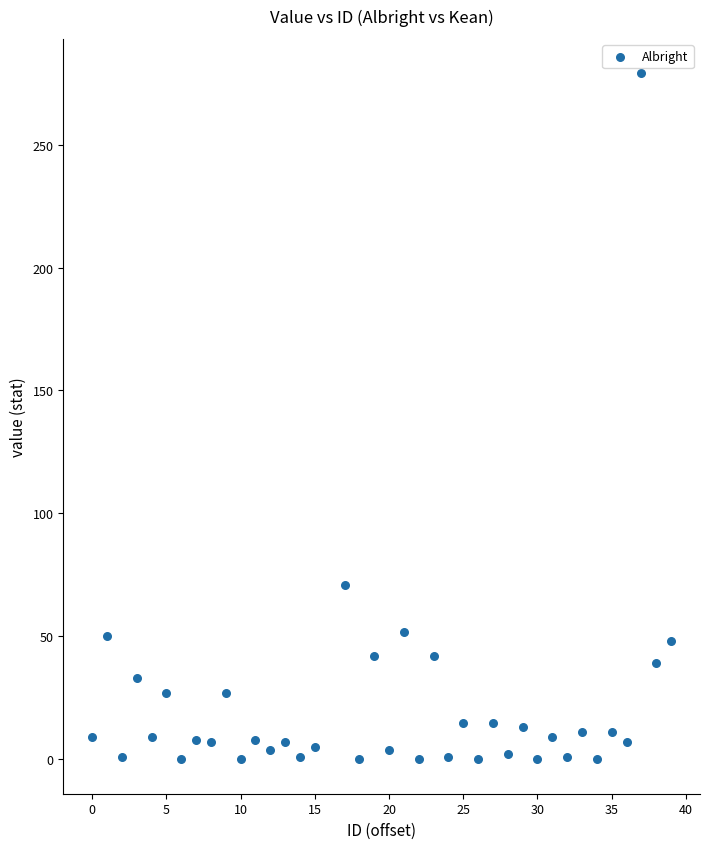

What Y value in the scatter plot is closest to 139?

71